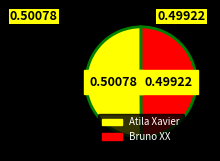

Combined, do Atila Xavier and Bruno XX account for over 50%?

Yes